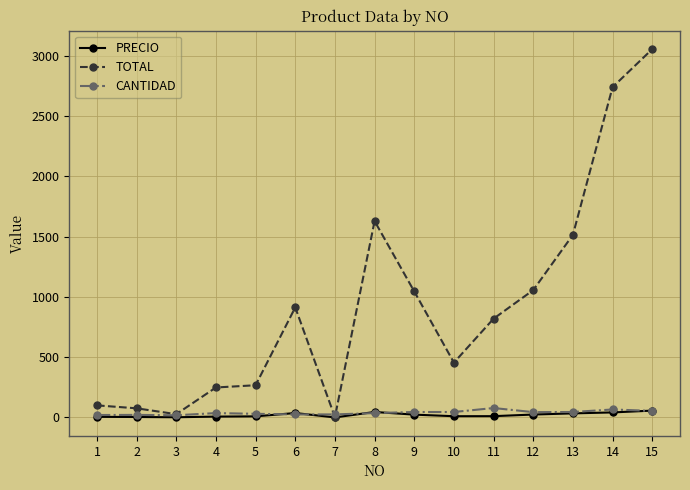

What is the value of the PRECIO point at the 10th from the left?

10.1